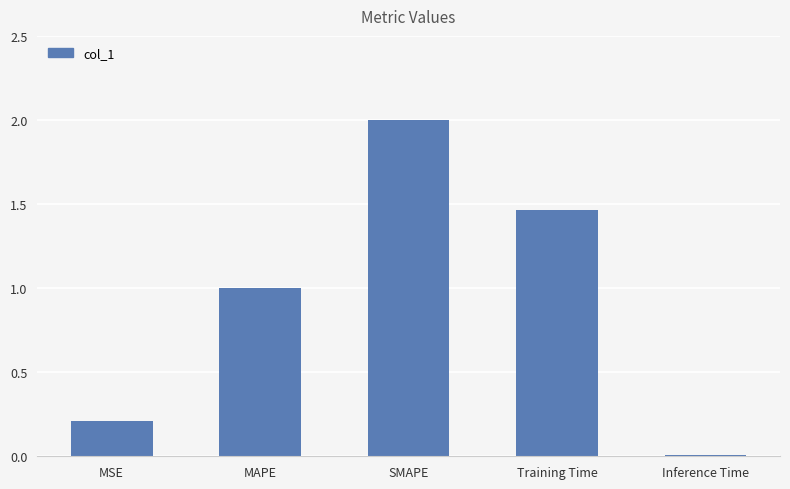

Where is the data nearest to the value 1?

MAPE